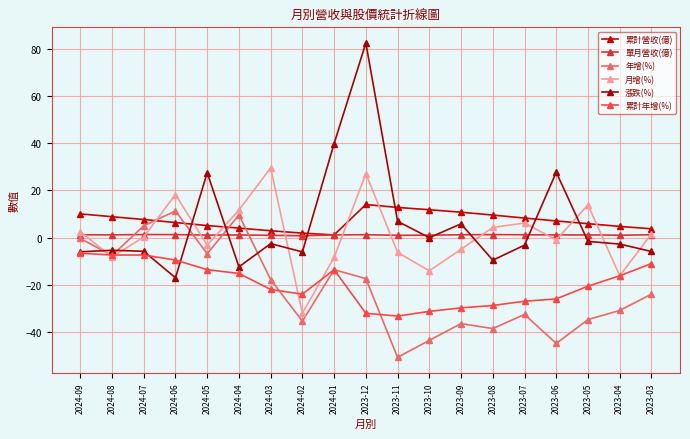

At which label does 單月營收(億) reach its minimum?

2024-02